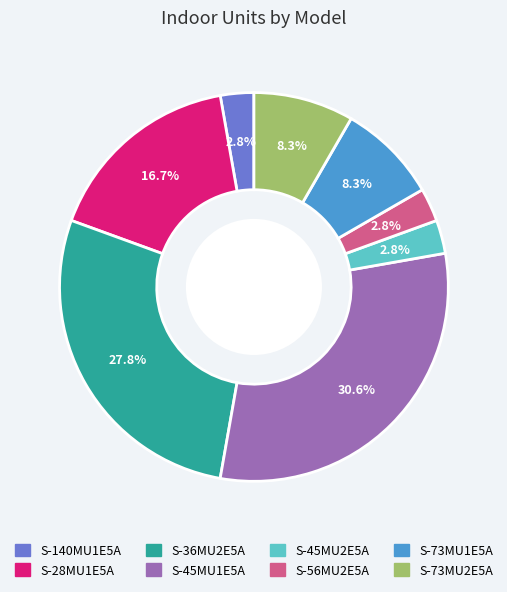

What is the largest slice in the pie chart?

S-45MU1E5A